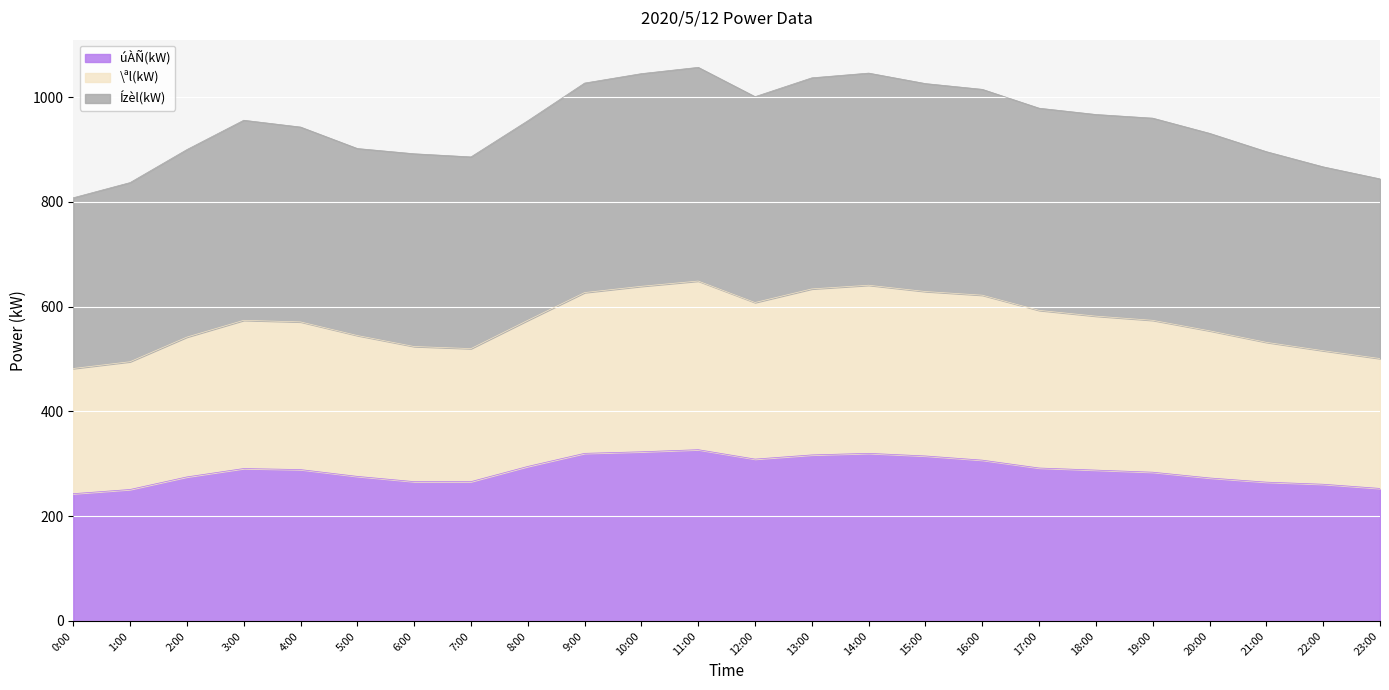

What is the label of the 12th point from the right?

12:00